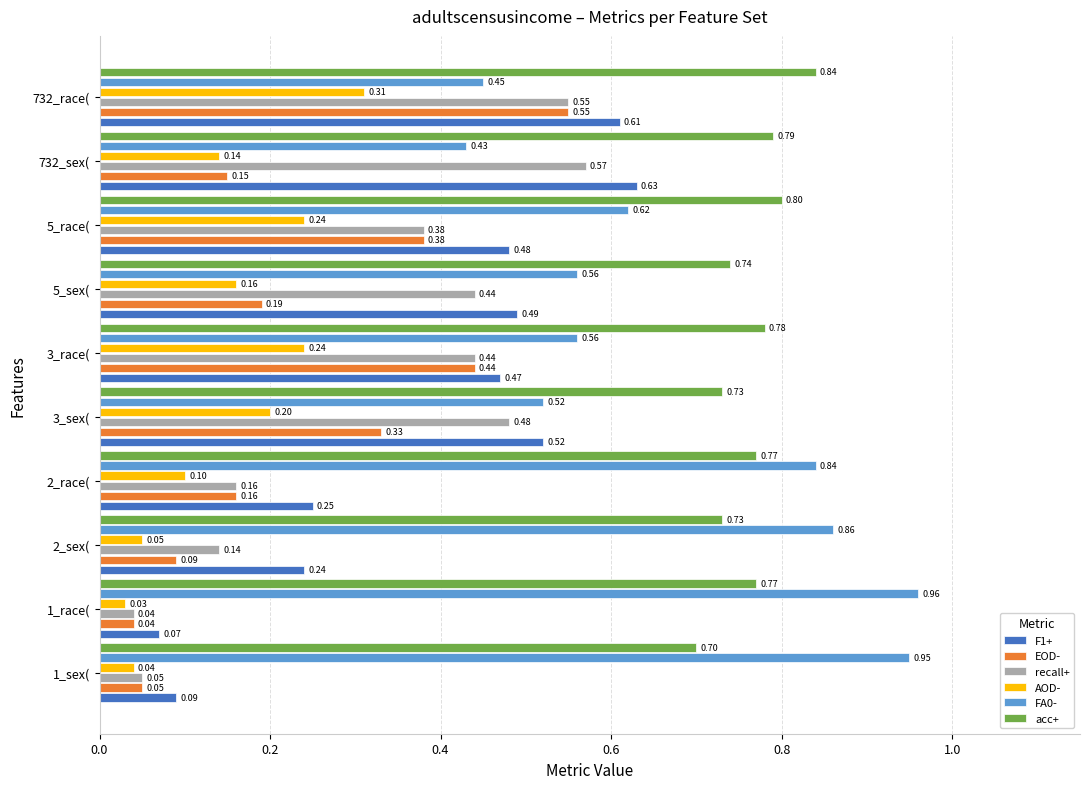

What is the sum of all EOD- values?

2.4